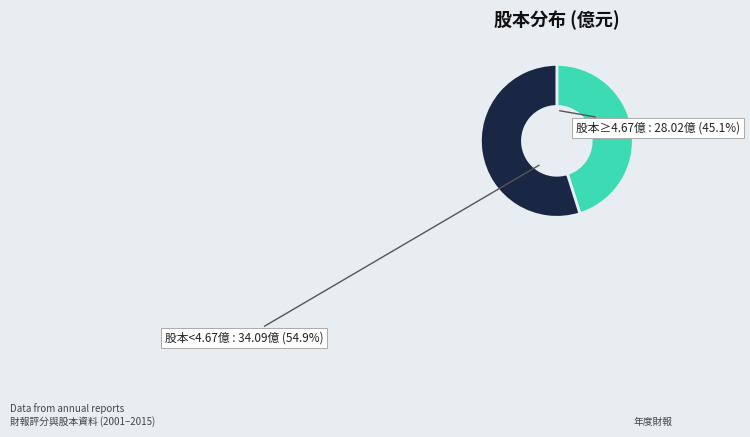

Is there any slice that represents more than half of the pie?

Yes